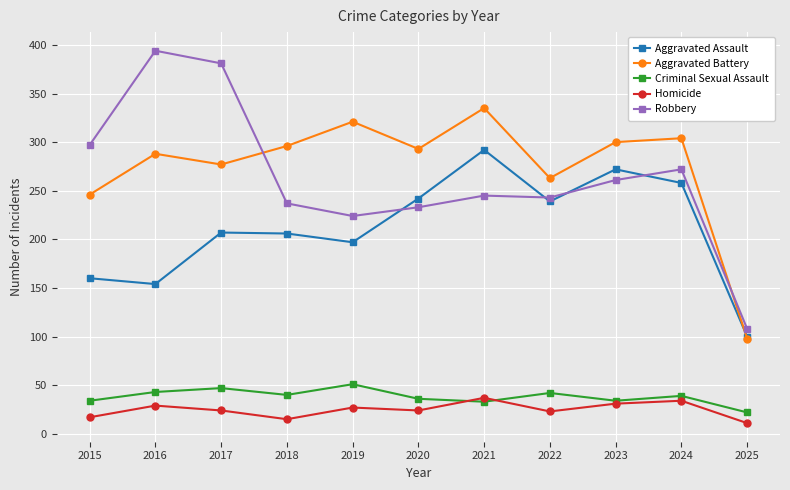

The value of Aggravated Battery at 2022 is 139. True or false?

False